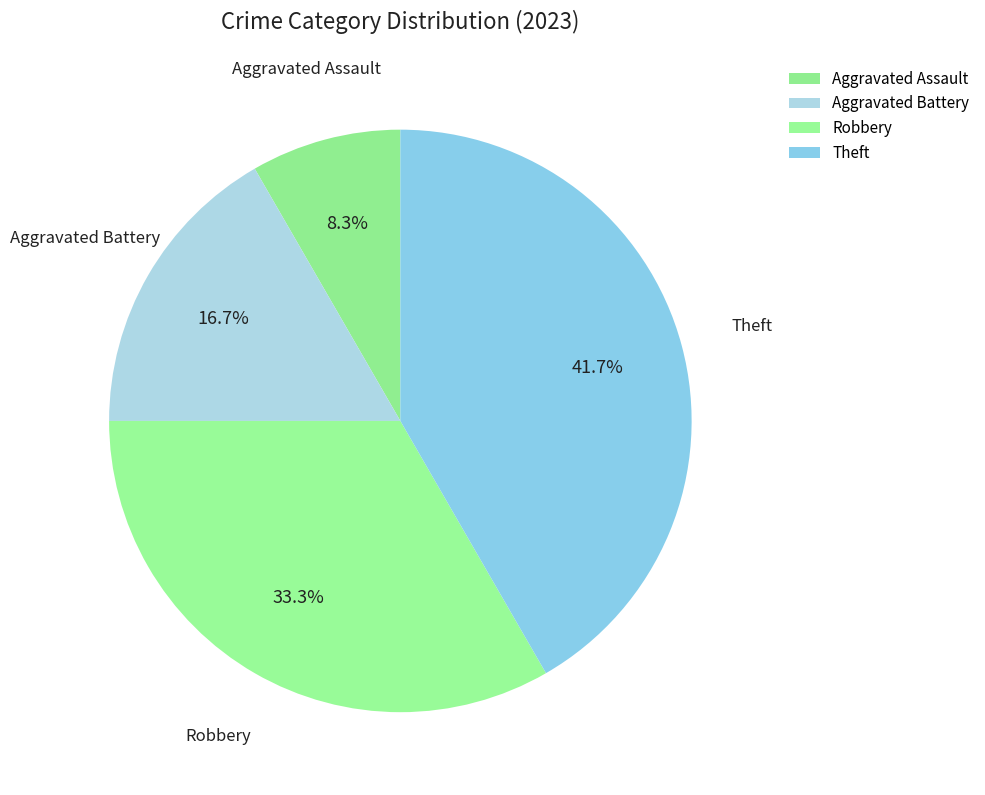

Does any single category account for the majority?

No